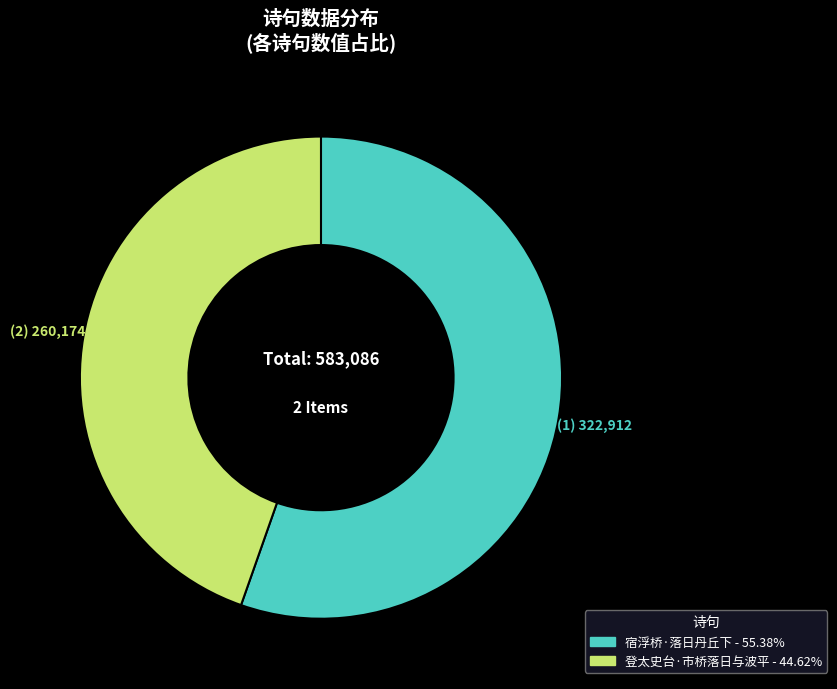

Does 宿浮桥·落日丹丘下 account for over 50% of the chart?

Yes